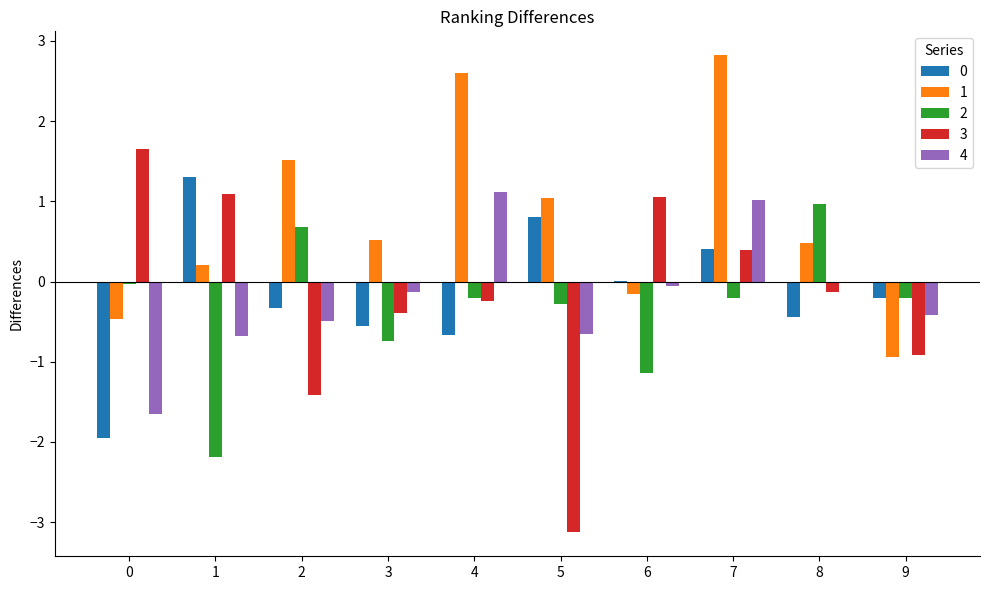

At which category is the sum across all series the highest?

7